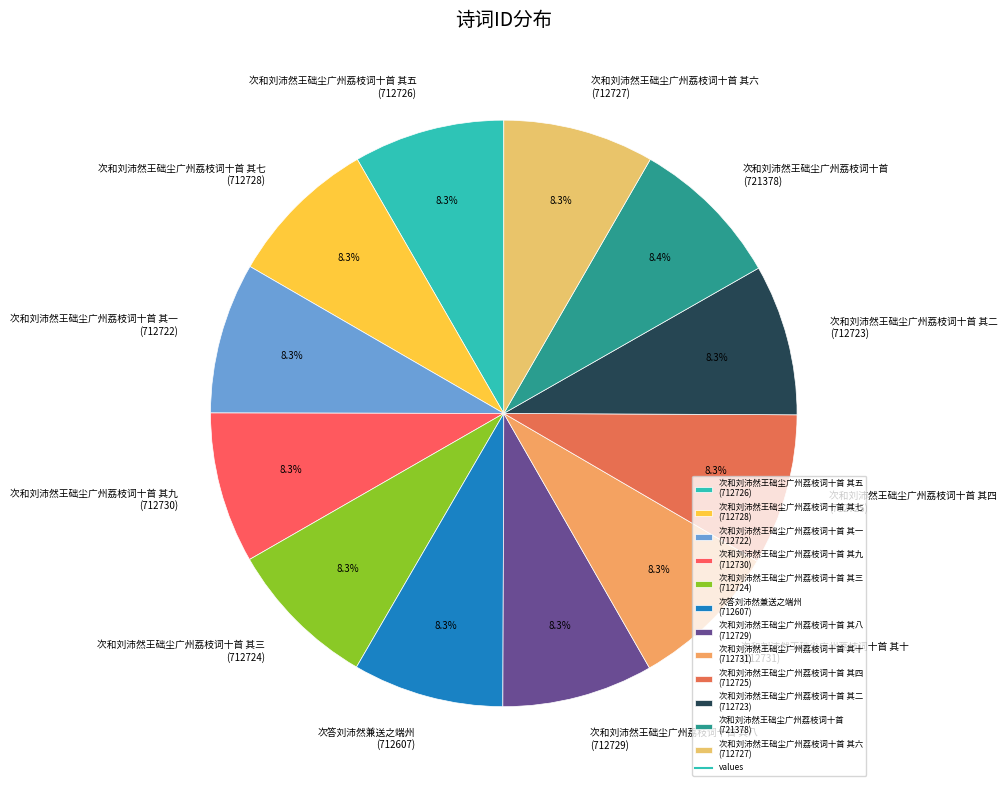

Does 次和刘沛然王础尘广州荔枝词十首 其六 (712727) represent more than half of the total?

No